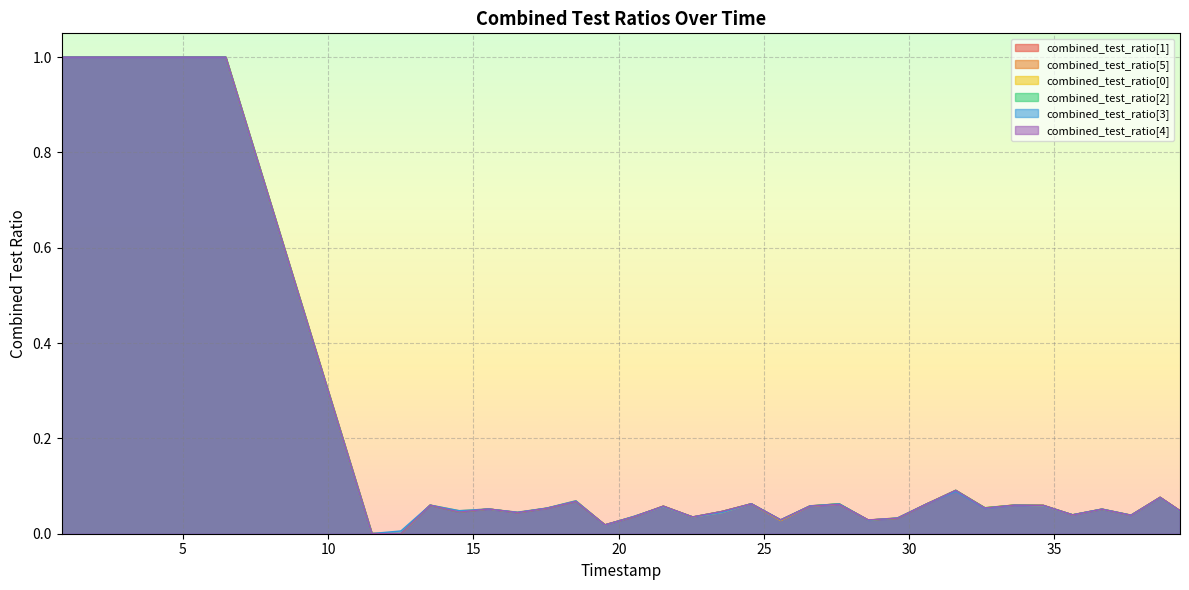

Reading left to right, what are all the values shown in this chart?

combined_test_ratio[1]: 825000=1.0	1830000=1.0	2831000=1.0	3456000=1.0	4459000=1.0	5471000=1.0	6472000=1.0	11502000=0.0	12503000=0.0	13510000=0.1	14512000=0.0	15515000=0.1	16517000=0.0	17524000=0.1	18525000=0.1	19526000=0.0	20527000=0.0	21536000=0.1	22546000=0.0	23557000=0.0	24565000=0.1	25576000=0.0	26584000=0.1	27588000=0.1	28590000=0.0	29598000=0.0	30599000=0.1	31601000=0.1	32604000=0.1	33614000=0.1	34615000=0.1	35624000=0.0	36634000=0.1	37635000=0.0	38636000=0.1	39321000=0.0
combined_test_ratio[5]: 825000=1.0	1830000=1.0	2831000=1.0	3456000=1.0	4459000=1.0	5471000=1.0	6472000=1.0	11502000=0.0	12503000=0.0	13510000=0.1	14512000=0.0	15515000=0.1	16517000=0.0	17524000=0.1	18525000=0.1	19526000=0.0	20527000=0.0	21536000=0.1	22546000=0.0	23557000=0.0	24565000=0.1	25576000=0.0	26584000=0.1	27588000=0.1	28590000=0.0	29598000=0.0	30599000=0.1	31601000=0.1	32604000=0.1	33614000=0.1	34615000=0.1	35624000=0.0	36634000=0.1	37635000=0.0	38636000=0.1	39321000=0.0
combined_test_ratio[0]: 825000=1.0	1830000=1.0	2831000=1.0	3456000=1.0	4459000=1.0	5471000=1.0	6472000=1.0	11502000=0.0	12503000=0.0	13510000=0.1	14512000=0.0	15515000=0.1	16517000=0.0	17524000=0.1	18525000=0.1	19526000=0.0	20527000=0.0	21536000=0.1	22546000=0.0	23557000=0.0	24565000=0.1	25576000=0.0	26584000=0.1	27588000=0.1	28590000=0.0	29598000=0.0	30599000=0.1	31601000=0.1	32604000=0.1	33614000=0.1	34615000=0.1	35624000=0.0	36634000=0.1	37635000=0.0	38636000=0.1	39321000=0.0
combined_test_ratio[2]: 825000=1.0	1830000=1.0	2831000=1.0	3456000=1.0	4459000=1.0	5471000=1.0	6472000=1.0	11502000=0.0	12503000=0.0	13510000=0.1	14512000=0.0	15515000=0.1	16517000=0.0	17524000=0.1	18525000=0.1	19526000=0.0	20527000=0.0	21536000=0.1	22546000=0.0	23557000=0.0	24565000=0.1	25576000=0.0	26584000=0.1	27588000=0.1	28590000=0.0	29598000=0.0	30599000=0.1	31601000=0.1	32604000=0.1	33614000=0.1	34615000=0.1	35624000=0.0	36634000=0.1	37635000=0.0	38636000=0.1	39321000=0.0
combined_test_ratio[3]: 825000=1.0	1830000=1.0	2831000=1.0	3456000=1.0	4459000=1.0	5471000=1.0	6472000=1.0	11502000=0.0	12503000=0.0	13510000=0.1	14512000=0.0	15515000=0.1	16517000=0.0	17524000=0.1	18525000=0.1	19526000=0.0	20527000=0.0	21536000=0.1	22546000=0.0	23557000=0.0	24565000=0.1	25576000=0.0	26584000=0.1	27588000=0.1	28590000=0.0	29598000=0.0	30599000=0.1	31601000=0.1	32604000=0.1	33614000=0.1	34615000=0.1	35624000=0.0	36634000=0.1	37635000=0.0	38636000=0.1	39321000=0.0
combined_test_ratio[4]: 825000=1.0	1830000=1.0	2831000=1.0	3456000=1.0	4459000=1.0	5471000=1.0	6472000=1.0	11502000=0.0	12503000=0.0	13510000=0.1	14512000=0.0	15515000=0.1	16517000=0.0	17524000=0.1	18525000=0.1	19526000=0.0	20527000=0.0	21536000=0.1	22546000=0.0	23557000=0.0	24565000=0.1	25576000=0.0	26584000=0.1	27588000=0.1	28590000=0.0	29598000=0.0	30599000=0.1	31601000=0.1	32604000=0.1	33614000=0.1	34615000=0.1	35624000=0.0	36634000=0.1	37635000=0.0	38636000=0.1	39321000=0.0